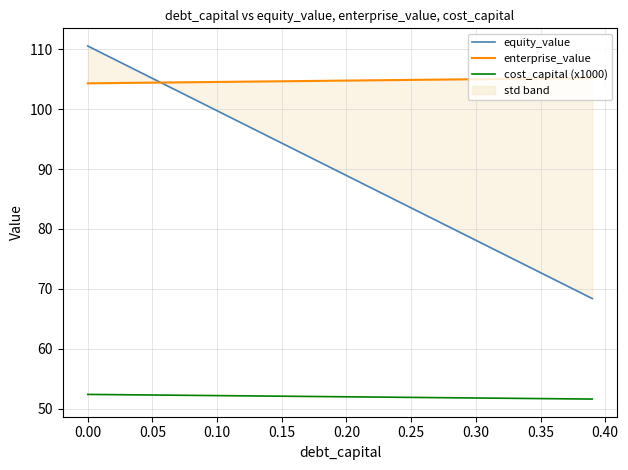

Reading left to right, list all the values displayed in this chart.

equity_value: 110.5	109.5	108.4	107.3	106.2	105.1	104.0	103.0	101.9	100.8	99.7	98.6	97.6	96.5	95.4	94.3	93.2	92.2	91.1	90.0	88.9	87.8	86.8	85.7	84.6	83.5	82.4	81.4	80.3	79.2	78.1	77.0	75.9	74.9	73.8	72.7	71.6	70.5	69.5	68.4
enterprise_value: 104.3	104.3	104.4	104.4	104.4	104.4	104.4	104.5	104.5	104.5	104.5	104.6	104.6	104.6	104.6	104.6	104.7	104.7	104.7	104.7	104.8	104.8	104.8	104.8	104.9	104.9	104.9	104.9	104.9	105.0	105.0	105.0	105.0	105.1	105.1	105.1	105.1	105.2	105.2	105.2
cost_capital (x1000): 52.4	52.4	52.3	52.3	52.3	52.3	52.3	52.2	52.2	52.2	52.2	52.2	52.1	52.1	52.1	52.1	52.1	52.0	52.0	52.0	52.0	52.0	51.9	51.9	51.9	51.9	51.9	51.8	51.8	51.8	51.8	51.8	51.7	51.7	51.7	51.7	51.7	51.6	51.6	51.6